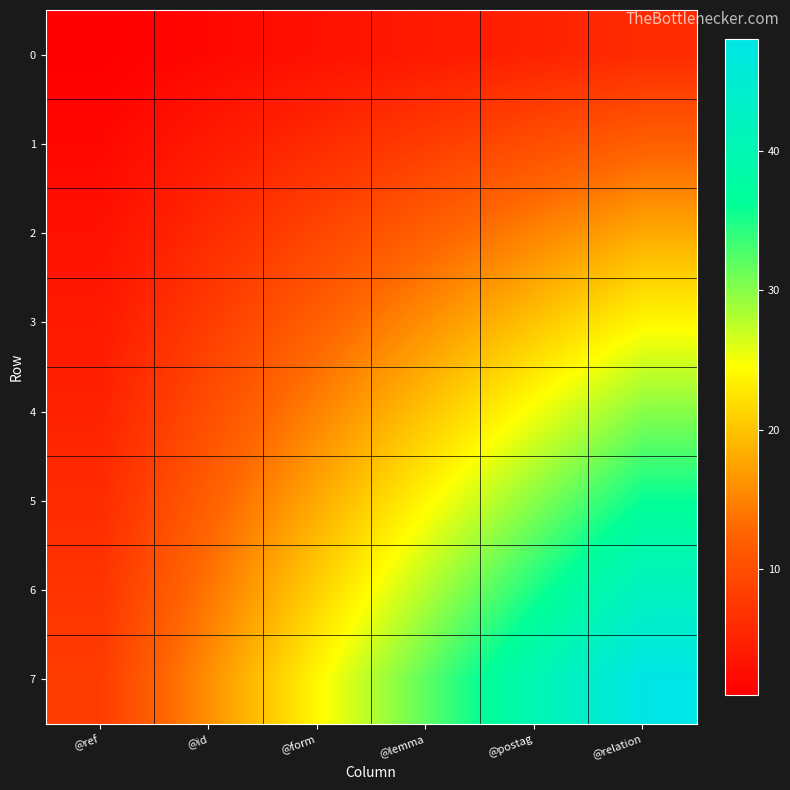

Reading left to right, what are all the values shown in this chart?

0: @ref=1	@id=2	@form=3	@lemma=4	@postag=5	@relation=6
1: @ref=2	@id=4	@form=6	@lemma=8	@postag=10	@relation=12
2: @ref=3	@id=6	@form=9	@lemma=12	@postag=15	@relation=18
3: @ref=4	@id=8	@form=12	@lemma=16	@postag=20	@relation=24
4: @ref=5	@id=10	@form=15	@lemma=20	@postag=25	@relation=30
5: @ref=6	@id=12	@form=18	@lemma=24	@postag=30	@relation=36
6: @ref=7	@id=14	@form=21	@lemma=28	@postag=35	@relation=42
7: @ref=8	@id=16	@form=24	@lemma=32	@postag=40	@relation=48